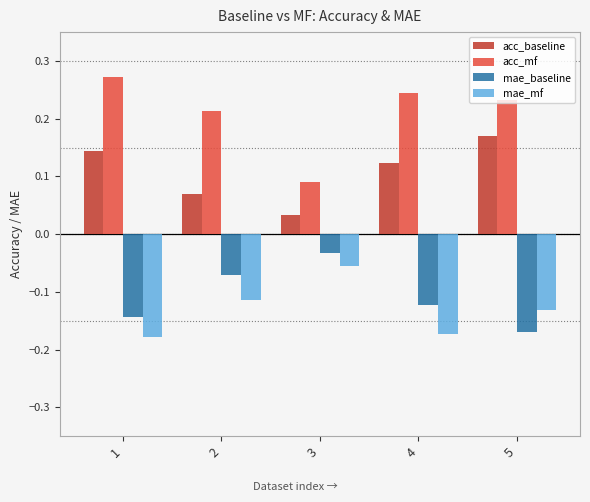

Does the chart contain stacked bars?

No